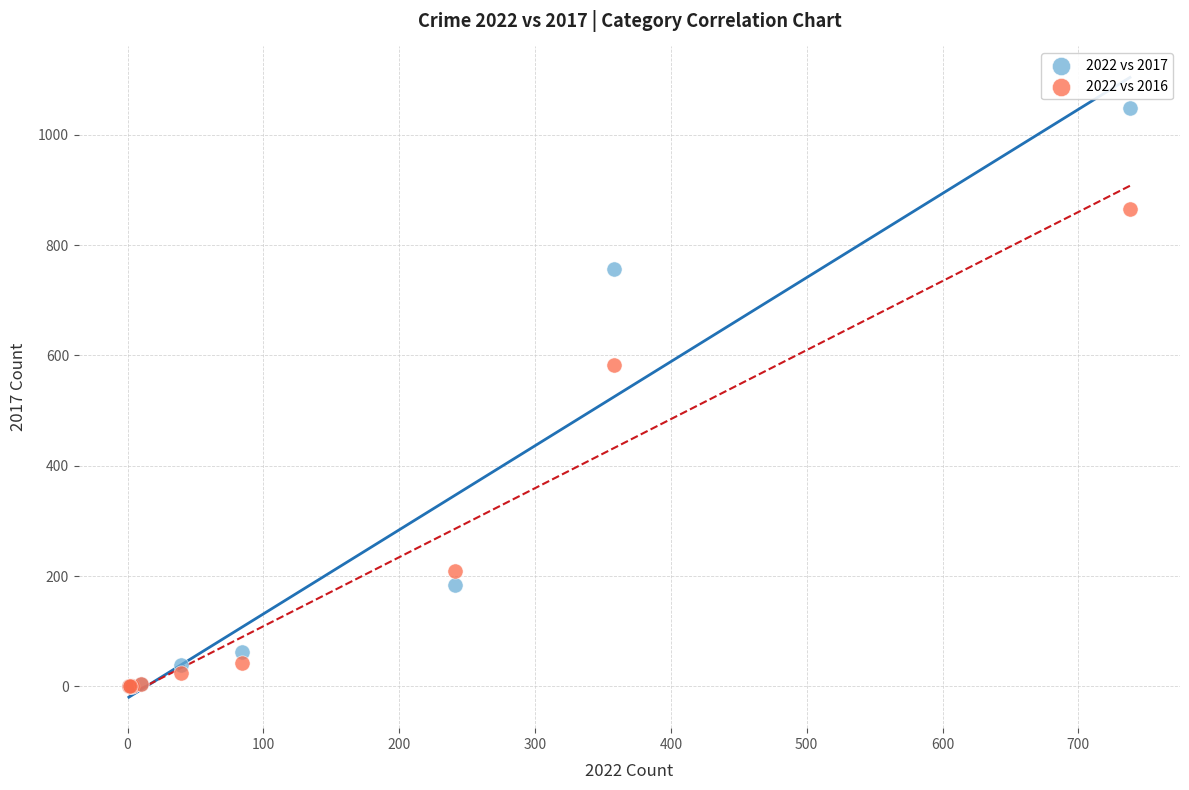

Across all series, what Y value is closest to 524?

582